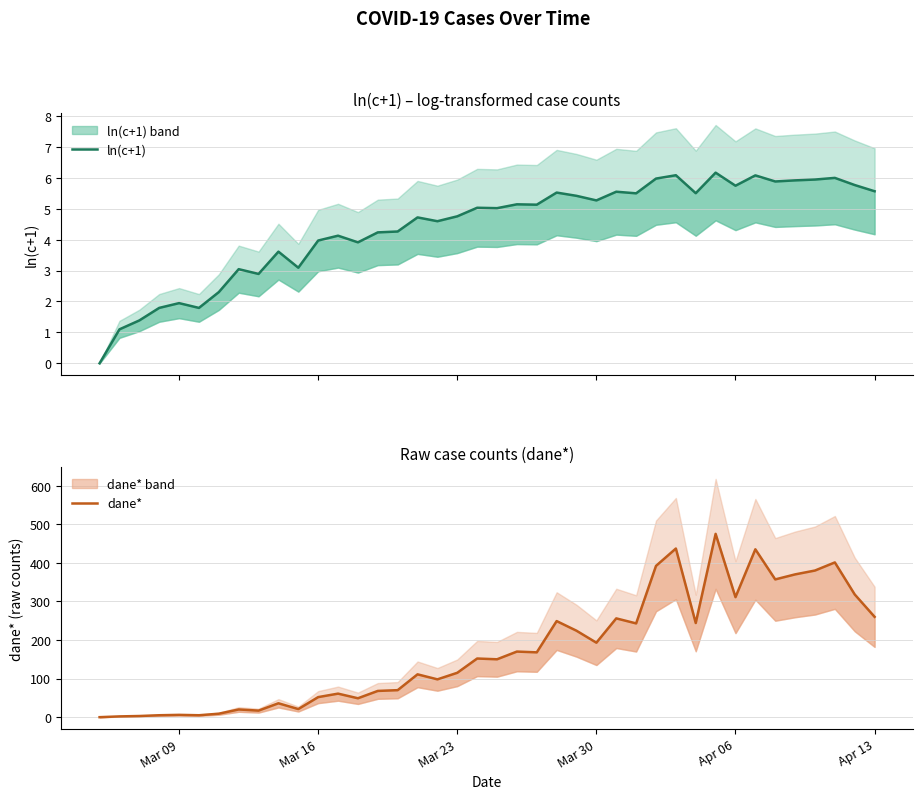

At how many categories does at least one series exceed 104?

23